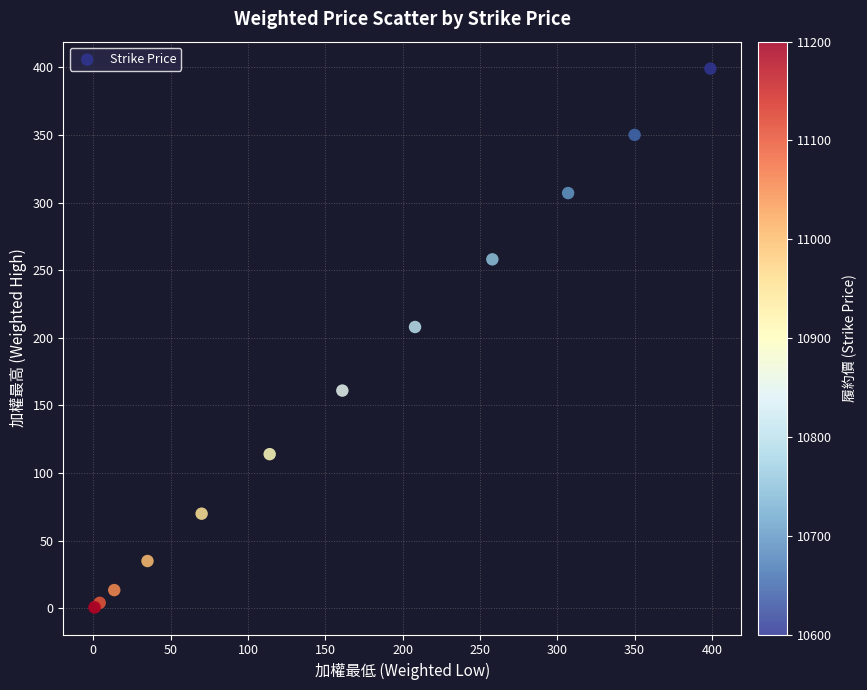

What Y value in the scatter plot is closest to 199?

208.0